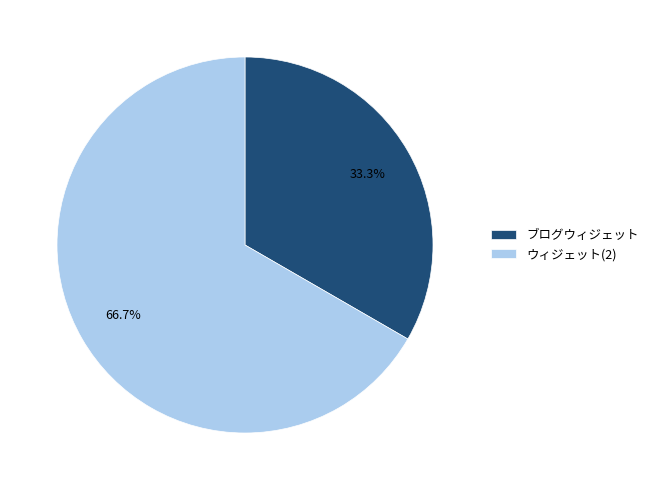

What is the ratio of the value at ブログウィジェット to the value at ウィジェット(2)?

0.5